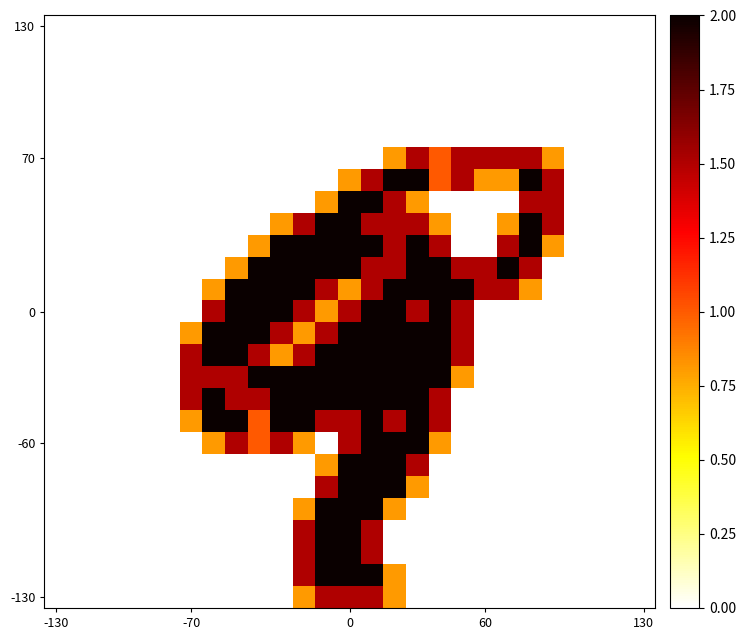

At which category is the sum across all series the highest?

14